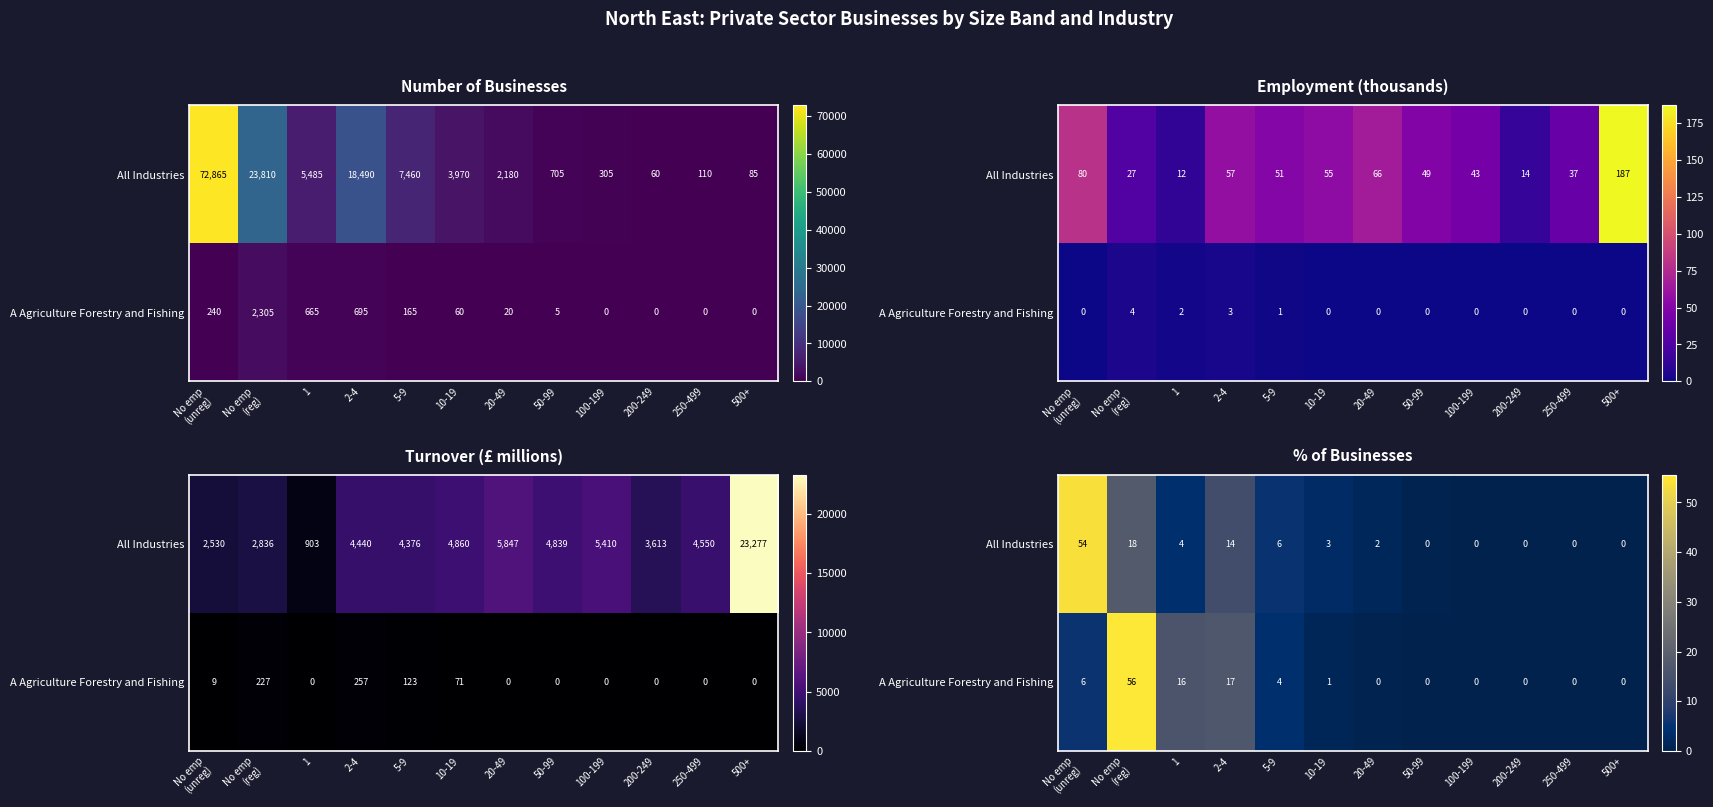

Between 20-49 and 500+, which series saw the biggest shift?

All Industries